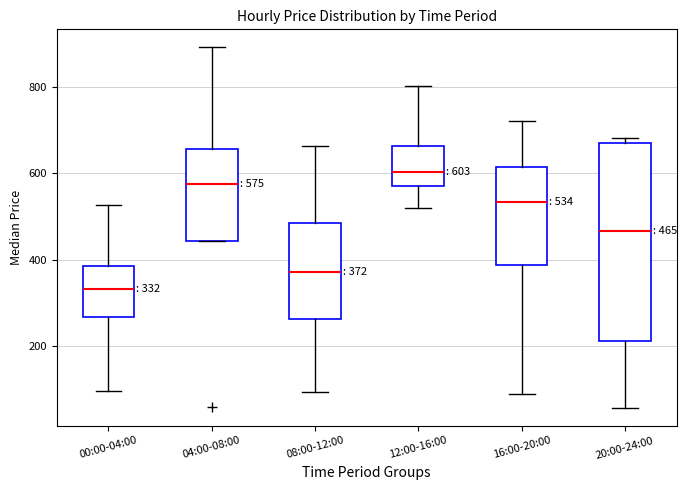

Which box has the highest median line?

12:00-16:00